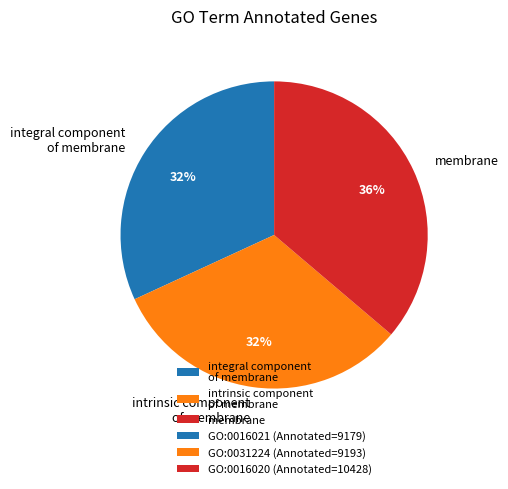

Do integral component of membrane and intrinsic component of membrane together represent more than half of the pie?

Yes